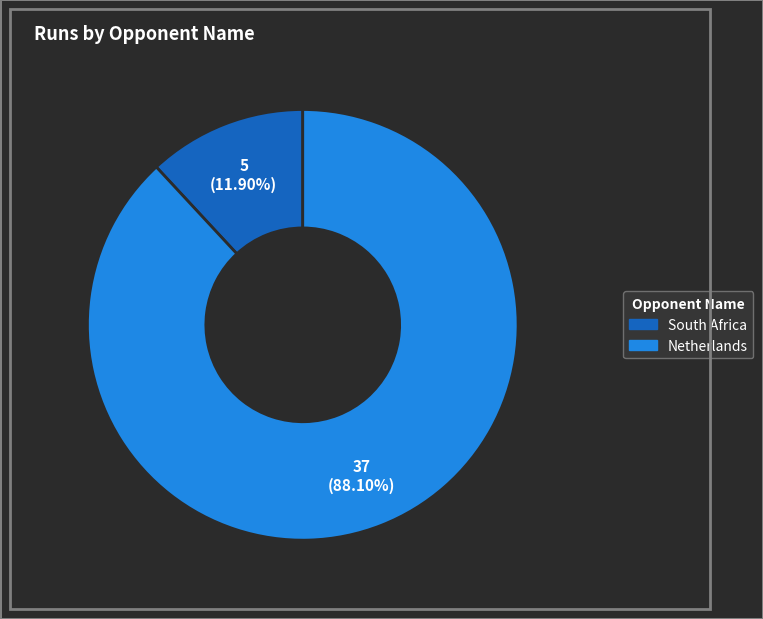

How many segments does this pie chart have?

2